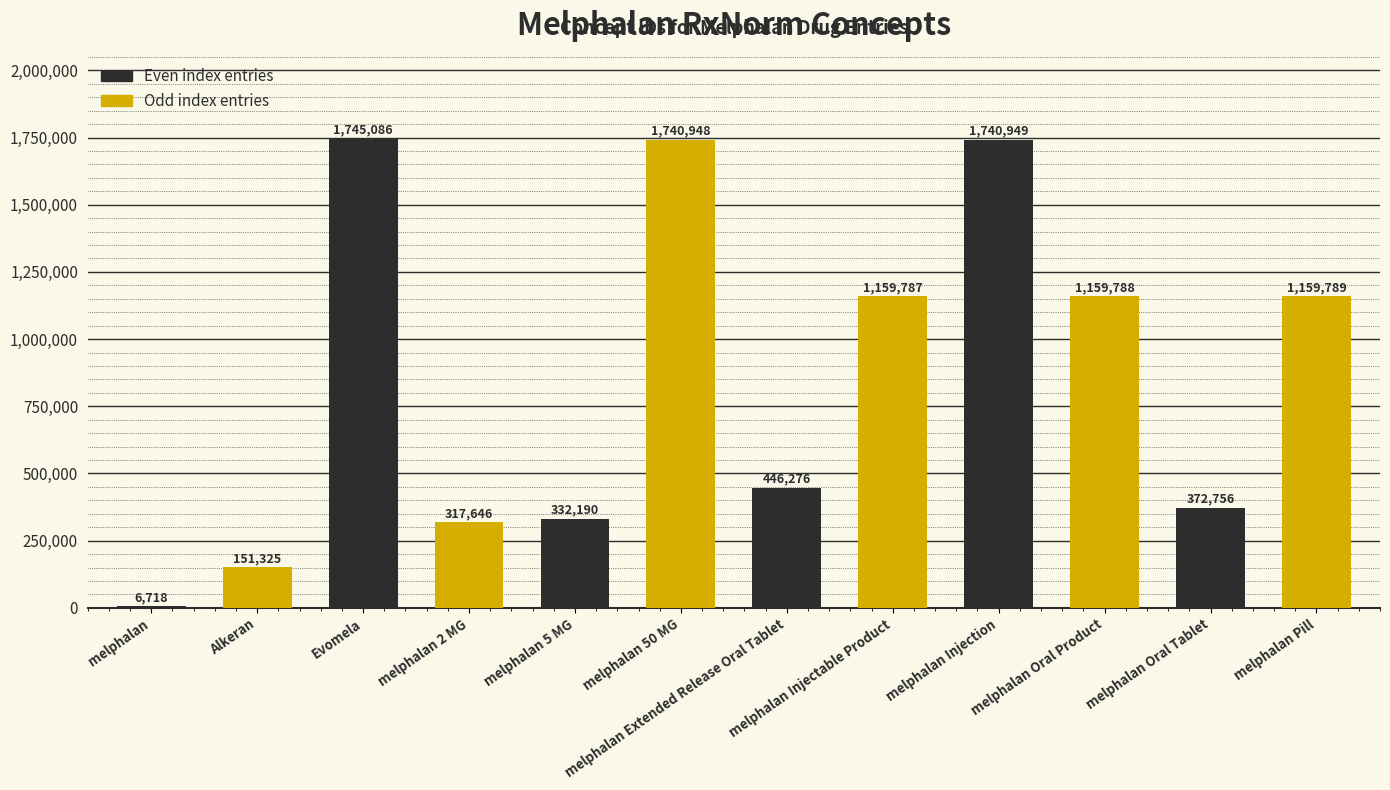

Read the value at melphalan 50 MG, to the nearest 50.

1740950